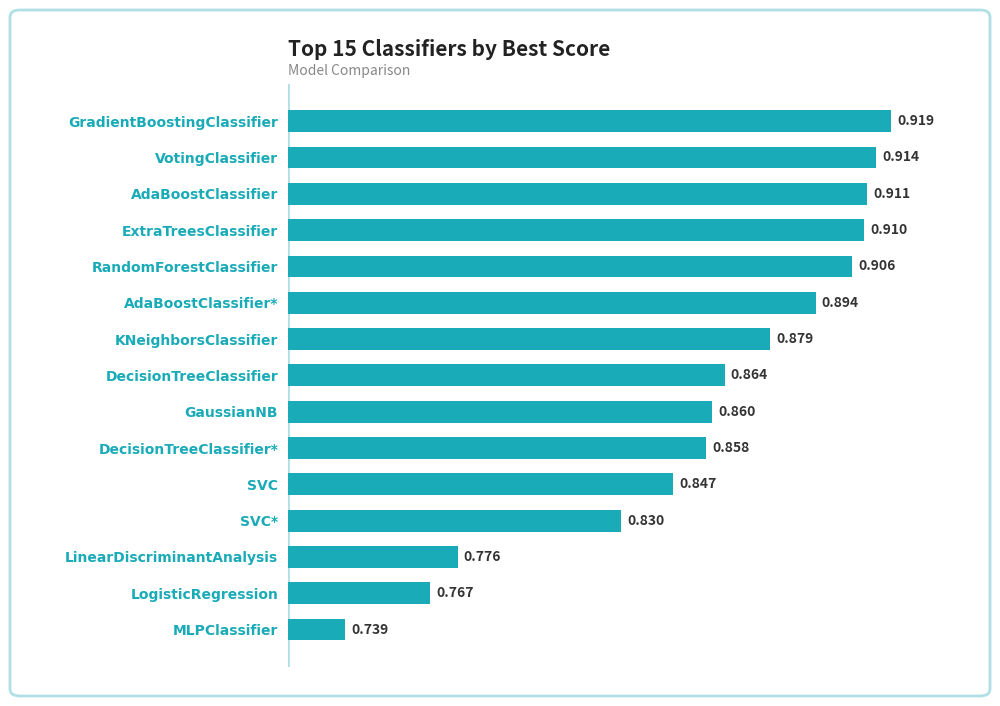

List the labels in order of value, largest first.

GradientBoostingClassifier, VotingClassifier, AdaBoostClassifier, ExtraTreesClassifier, RandomForestClassifier, AdaBoostClassifier*, KNeighborsClassifier, DecisionTreeClassifier, GaussianNB, DecisionTreeClassifier*, SVC, SVC*, LinearDiscriminantAnalysis, LogisticRegression, MLPClassifier